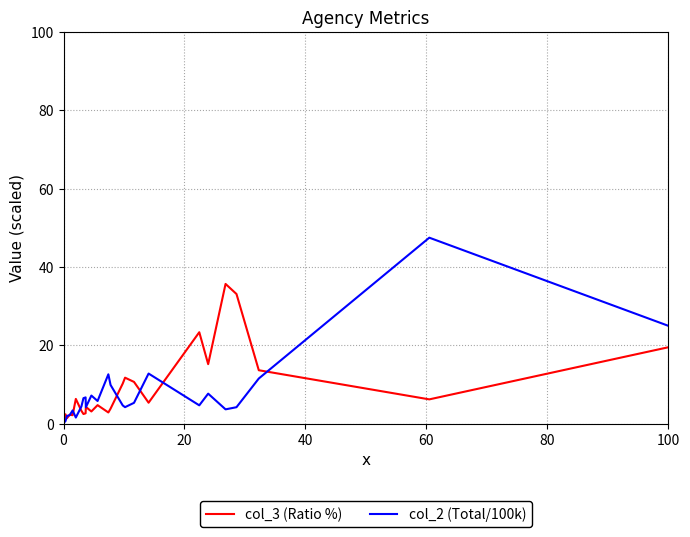

What is the maximum value for col_3 (Ratio %)?

35.7